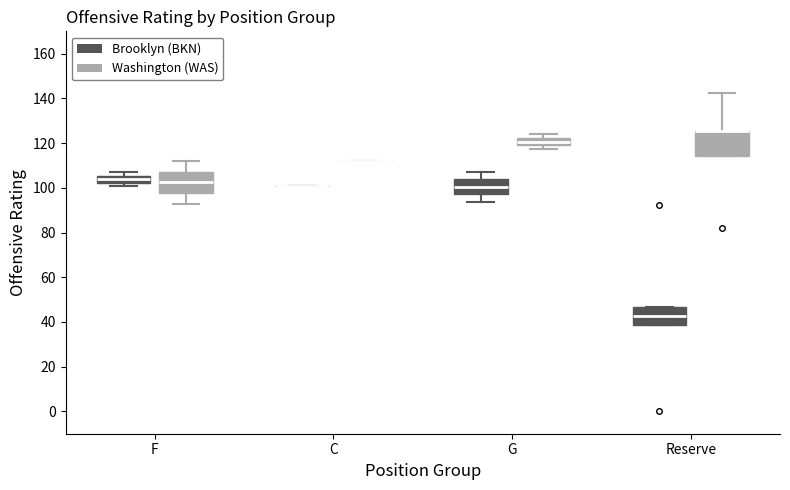

Reading left to right, read every box against the y-axis: the position of its median line, the range the box covers, and the ends of its whiskers. The values are not printed on the chart, so give them approximately, as read against the axis.

F (Brooklyn (BKN)): median 104, box 102 to 106, whiskers 100 to 108
F (Washington (WAS)): median 102, box 98 to 108, whiskers 92 to 112
C (Brooklyn (BKN)): box collapsed to a line at 100, whiskers 100 to 100
C (Washington (WAS)): box collapsed to a line at 112, whiskers 112 to 112
G (Brooklyn (BKN)): median 100, box 98 to 104, whiskers 94 to 108
G (Washington (WAS)): median 120 (inside the box), box 120 to 122, whiskers 118 to 124
Reserve (Brooklyn (BKN)): median 42, box 38 to 46, whiskers 38 to 46
Reserve (Washington (WAS)): median 126 (drawn on the box's upper edge), box 114 to 126, whiskers 114 to 142